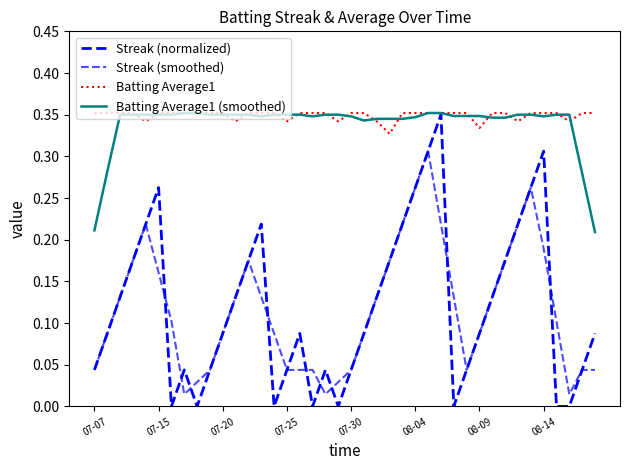

What is the value of the Streak (smoothed) point at the 27th from the left?

0.3